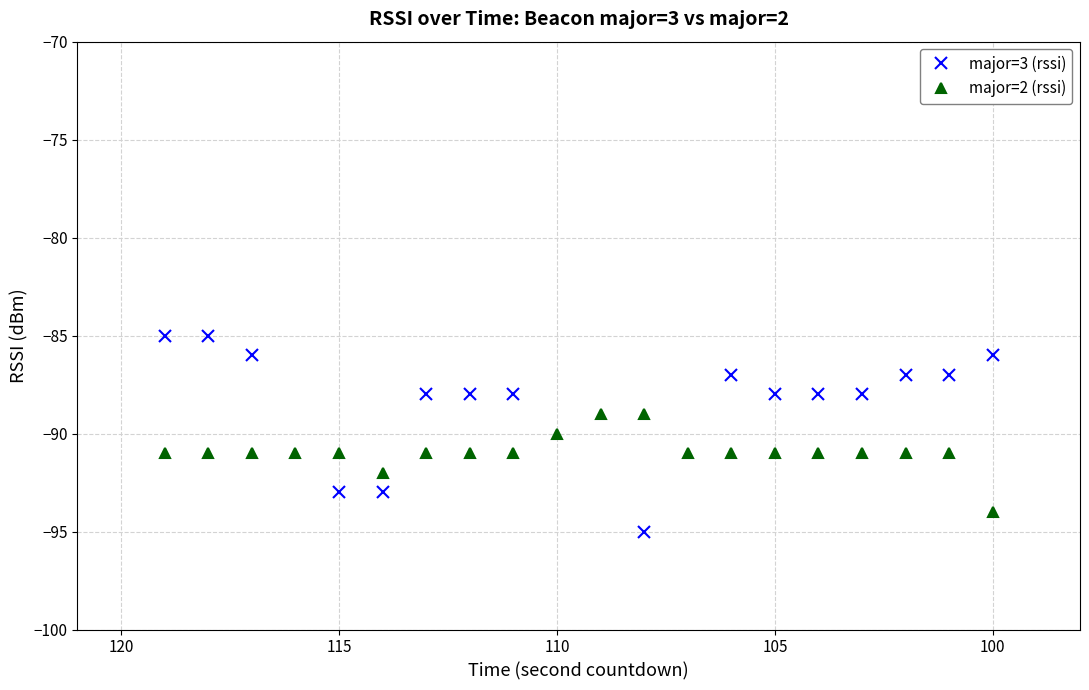

What is the sum of all major=2 (rssi) values?

-1819.0